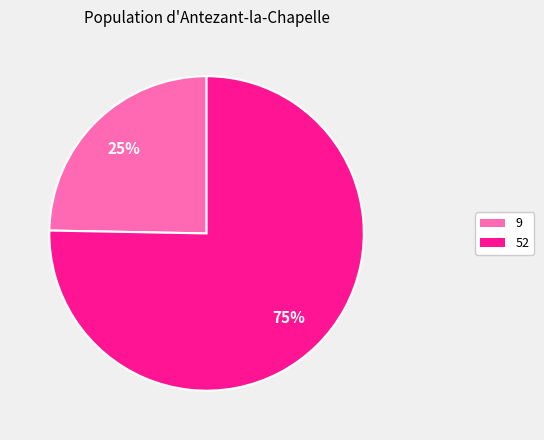

To the nearest percent, what is the average slice percentage?

50%